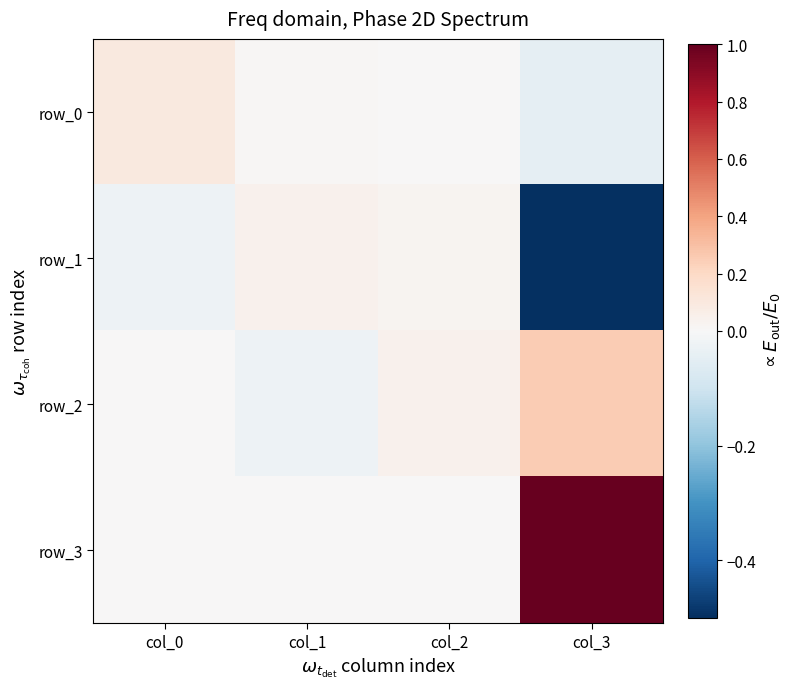

Which has a higher value, col_1 or col_2?

col_1